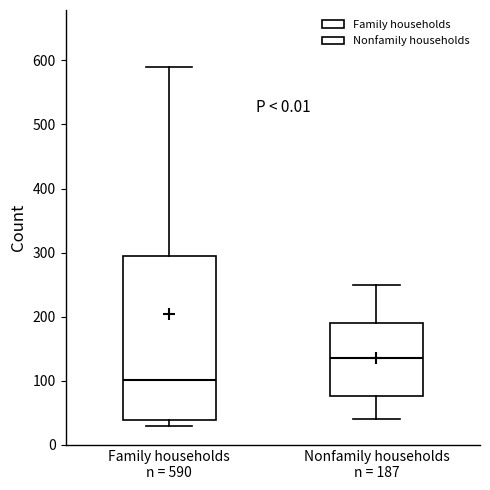

Which box's median line is the highest?

Nonfamily households n = 187